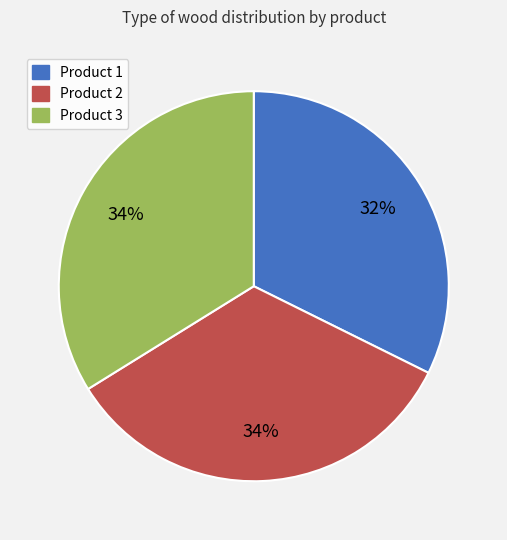

To the nearest percent, what is the average slice percentage?

33%